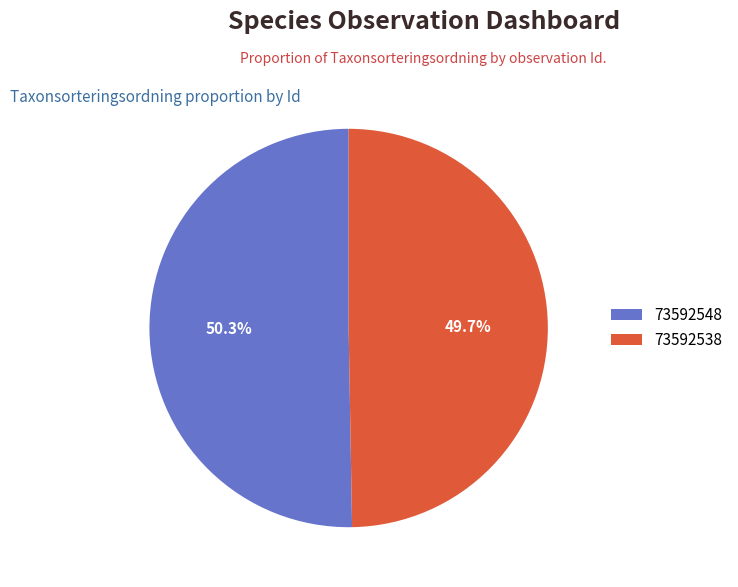

Count the number of slices in the pie.

2